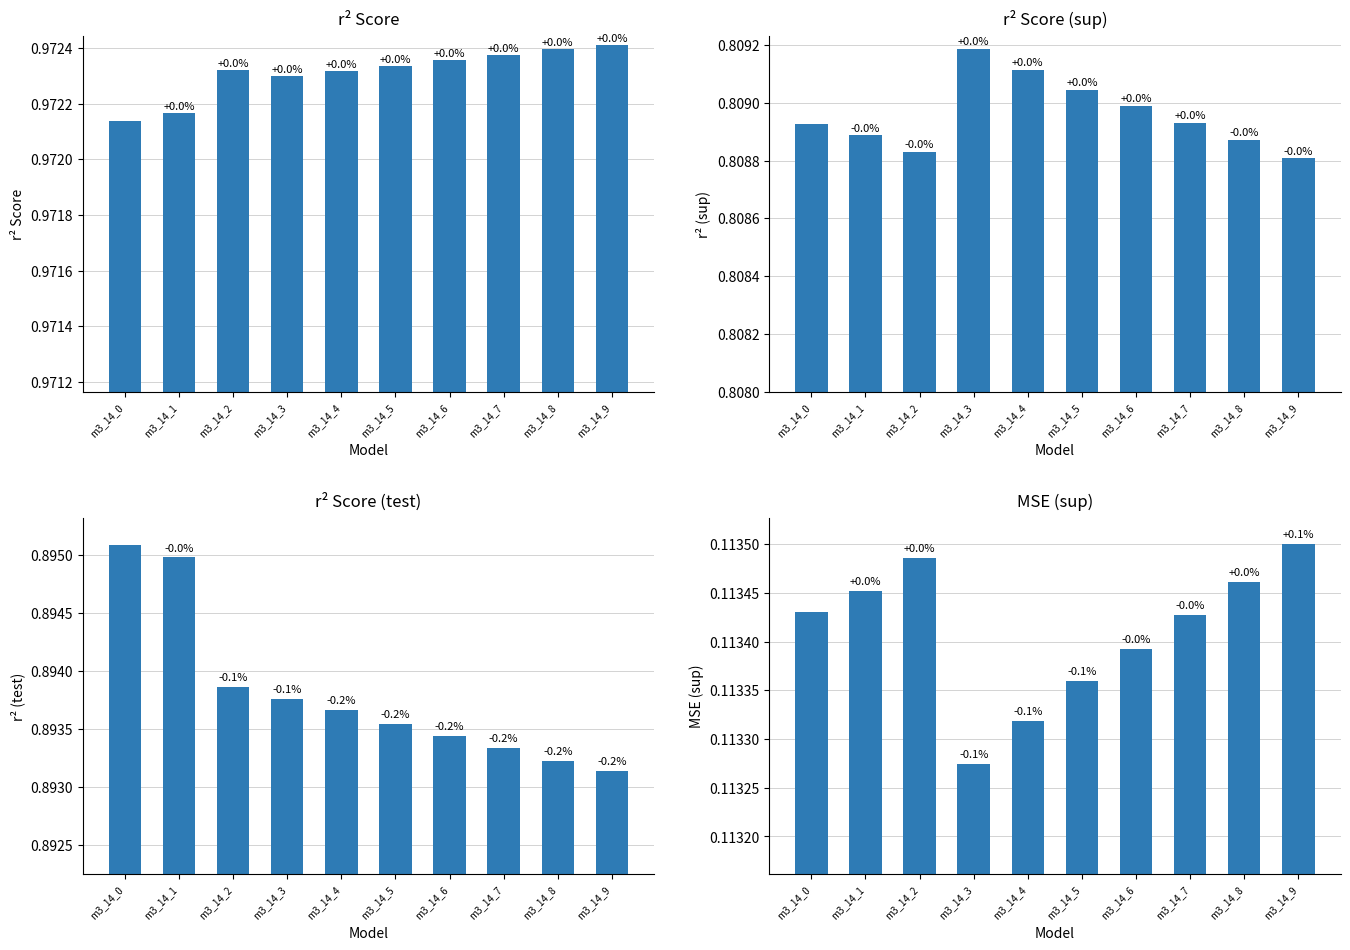

What is the sum of all r2_sup values?

8.1